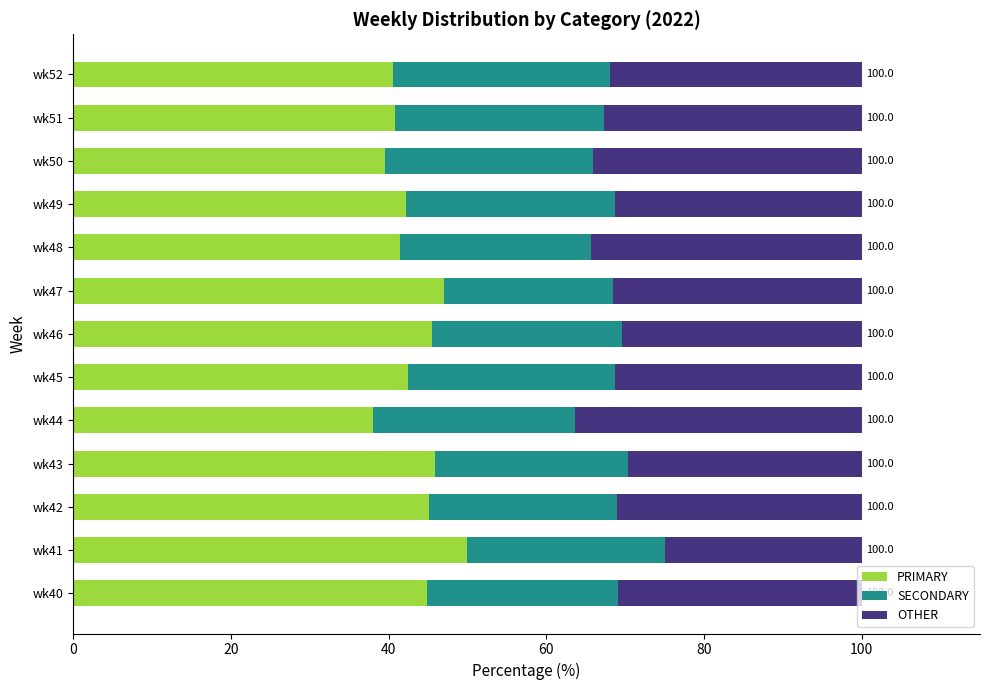

What is the average value of the PRIMARY series?

43.3